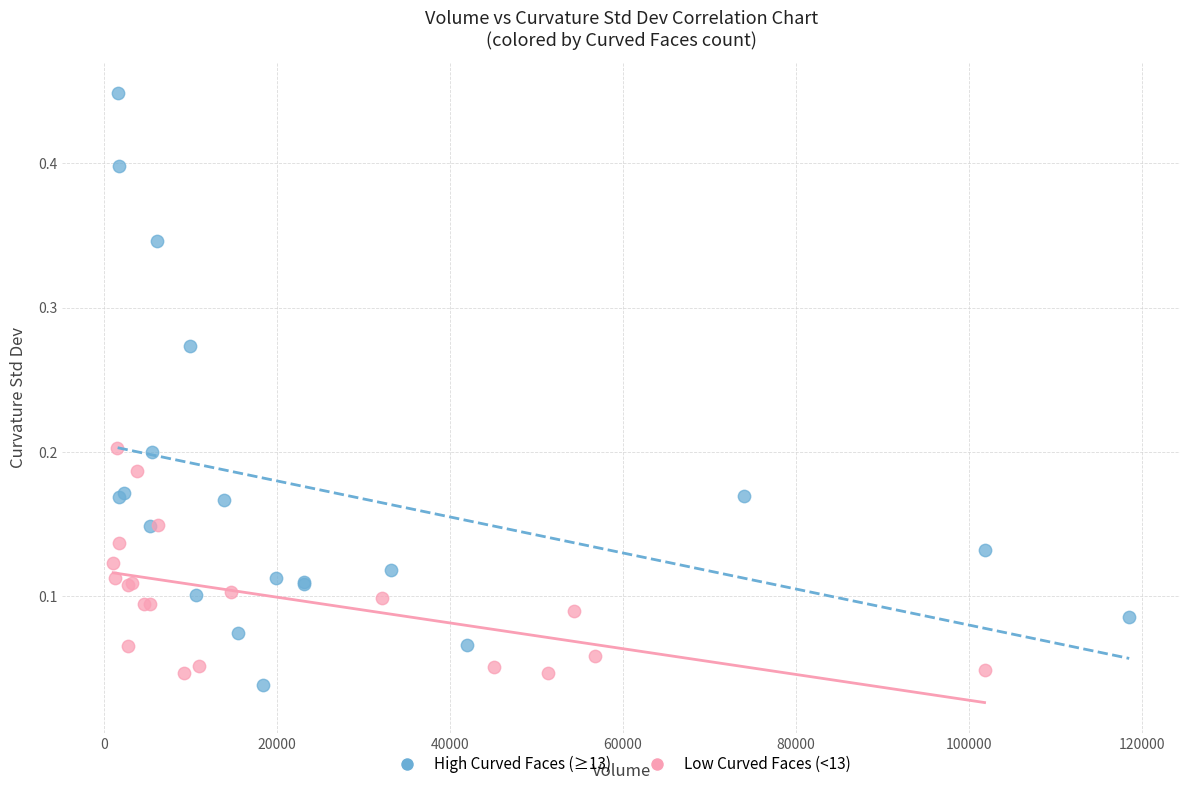

Which series has the widest spread of Y values?

High Curved Faces (≥13)